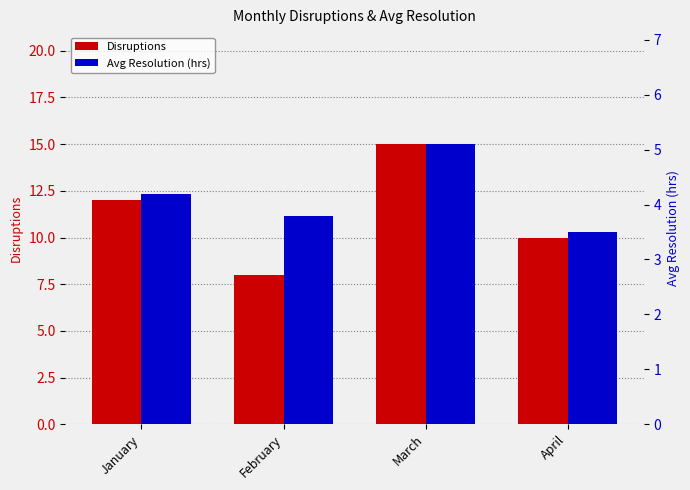

The Avg Resolution (hrs) series shows 5.9 at April. True or false?

False